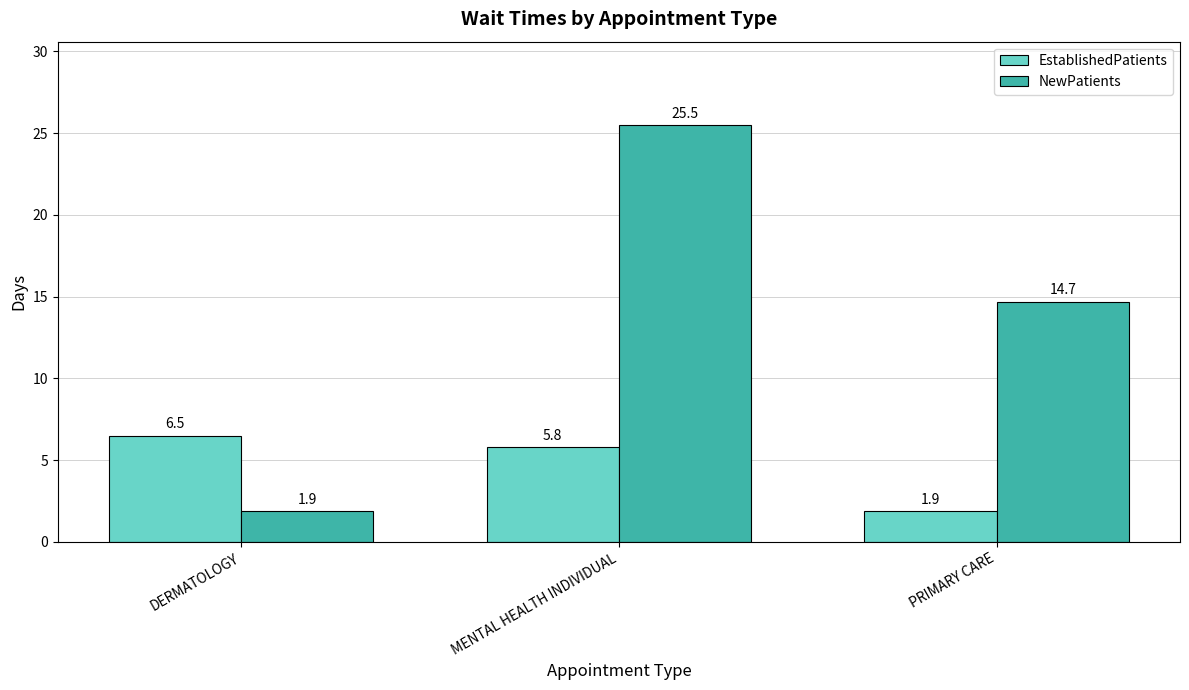

What is the sum of all EstablishedPatients values?

14.2